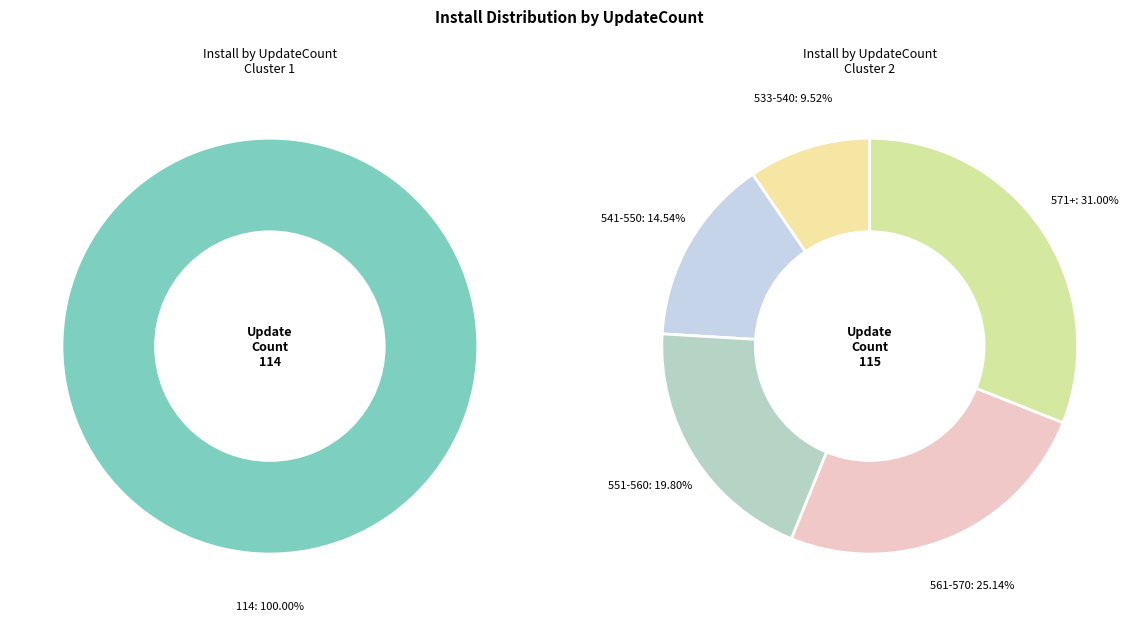

Does 32 account for over 50% of the chart?

No